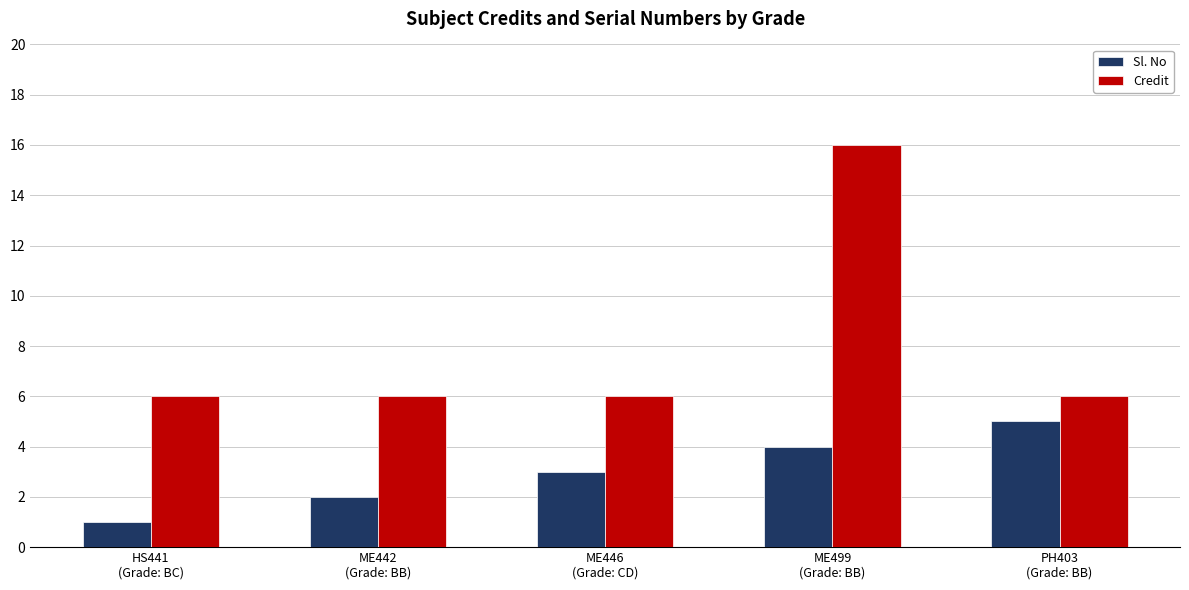

True or false: Credit has a value of 16 at ME499
(Grade: BB).

True